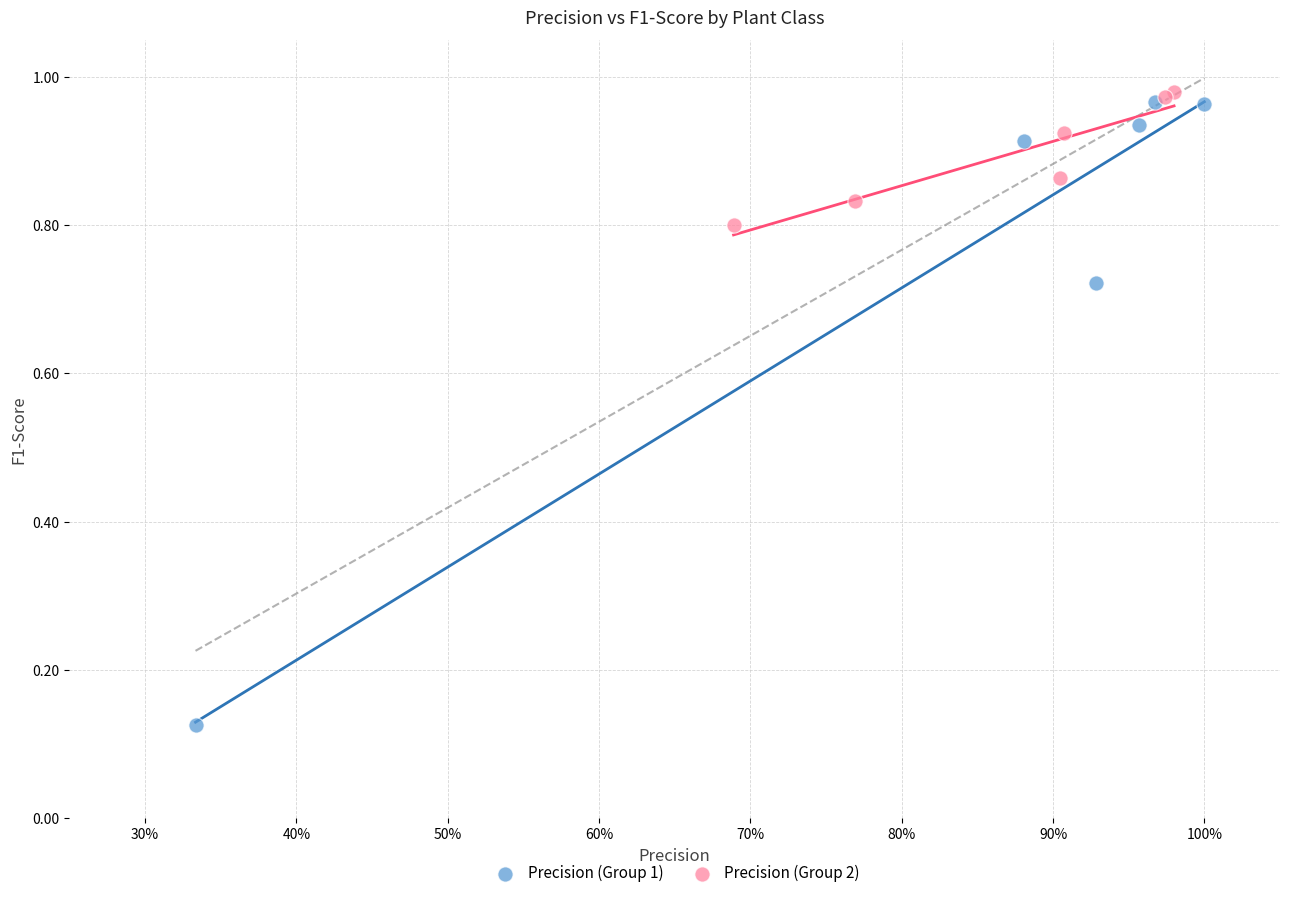

Which series reaches the minimum Y coordinate?

Precision (Group 1)